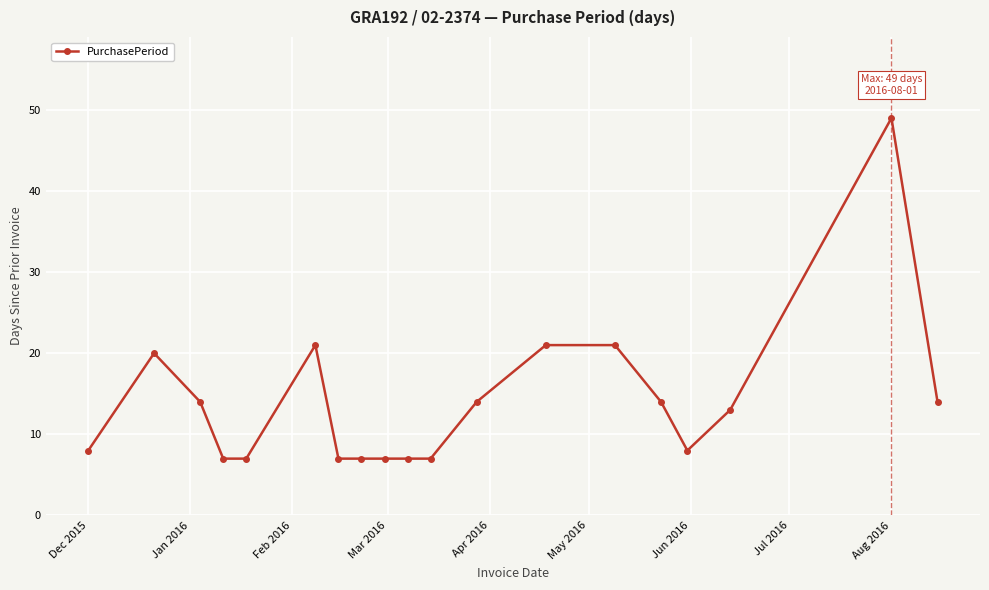

Is this an area chart (filled region under the line)?

No